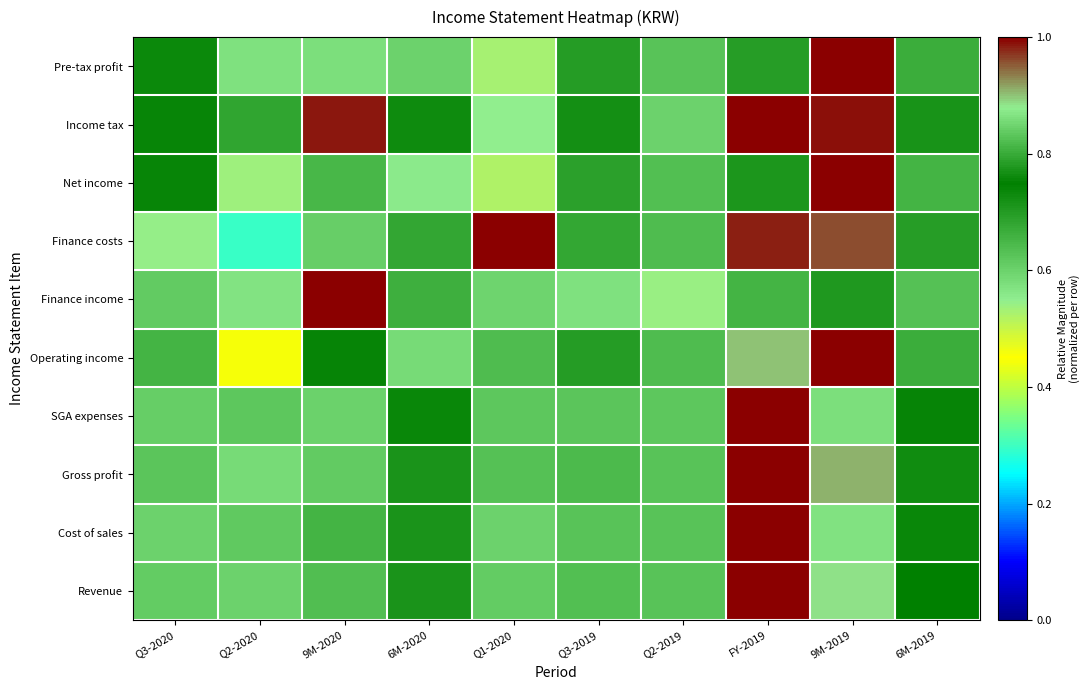

Reading left to right, extract all data points from this chart.

Revenue: Q3-2020=0.6	Q2-2020=0.6	9M-2020=0.8	6M-2020=0.7	Q1-2020=0.6	Q3-2019=0.6	Q2-2019=0.6	FY-2019=1.0	9M-2019=0.9	6M-2019=0.7
Cost of sales: Q3-2020=0.6	Q2-2020=0.6	9M-2020=0.8	6M-2020=0.7	Q1-2020=0.6	Q3-2019=0.6	Q2-2019=0.6	FY-2019=1.0	9M-2019=0.9	6M-2019=0.7
Gross profit: Q3-2020=0.6	Q2-2020=0.6	9M-2020=0.8	6M-2020=0.7	Q1-2020=0.6	Q3-2019=0.6	Q2-2019=0.6	FY-2019=1.0	9M-2019=0.9	6M-2019=0.8
SGA expenses: Q3-2020=0.6	Q2-2020=0.6	9M-2020=0.8	6M-2020=0.7	Q1-2020=0.6	Q3-2019=0.6	Q2-2019=0.6	FY-2019=1.0	9M-2019=0.9	6M-2019=0.7
Operating income: Q3-2020=0.7	Q2-2020=0.4	9M-2020=0.7	6M-2020=0.6	Q1-2020=0.6	Q3-2019=0.7	Q2-2019=0.6	FY-2019=0.9	9M-2019=1.0	6M-2019=0.8
Finance income: Q3-2020=0.8	Q2-2020=0.6	9M-2020=1.0	6M-2020=0.7	Q1-2020=0.6	Q3-2019=0.6	Q2-2019=0.5	FY-2019=0.8	9M-2019=0.7	6M-2019=0.6
Finance costs: Q3-2020=0.5	Q2-2020=0.3	9M-2020=0.8	6M-2020=0.8	Q1-2020=1.0	Q3-2019=0.7	Q2-2019=0.6	FY-2019=1.0	9M-2019=1.0	6M-2019=0.8
Net income: Q3-2020=0.8	Q2-2020=0.5	9M-2020=0.8	6M-2020=0.6	Q1-2020=0.5	Q3-2019=0.7	Q2-2019=0.6	FY-2019=0.7	9M-2019=1.0	6M-2019=0.8
Income tax: Q3-2020=0.8	Q2-2020=0.7	9M-2020=1.0	6M-2020=0.7	Q1-2020=0.5	Q3-2019=0.7	Q2-2019=0.6	FY-2019=1.0	9M-2019=1.0	6M-2019=0.8
Pre-tax profit: Q3-2020=0.8	Q2-2020=0.6	9M-2020=0.9	6M-2020=0.6	Q1-2020=0.5	Q3-2019=0.7	Q2-2019=0.6	FY-2019=0.8	9M-2019=1.0	6M-2019=0.8